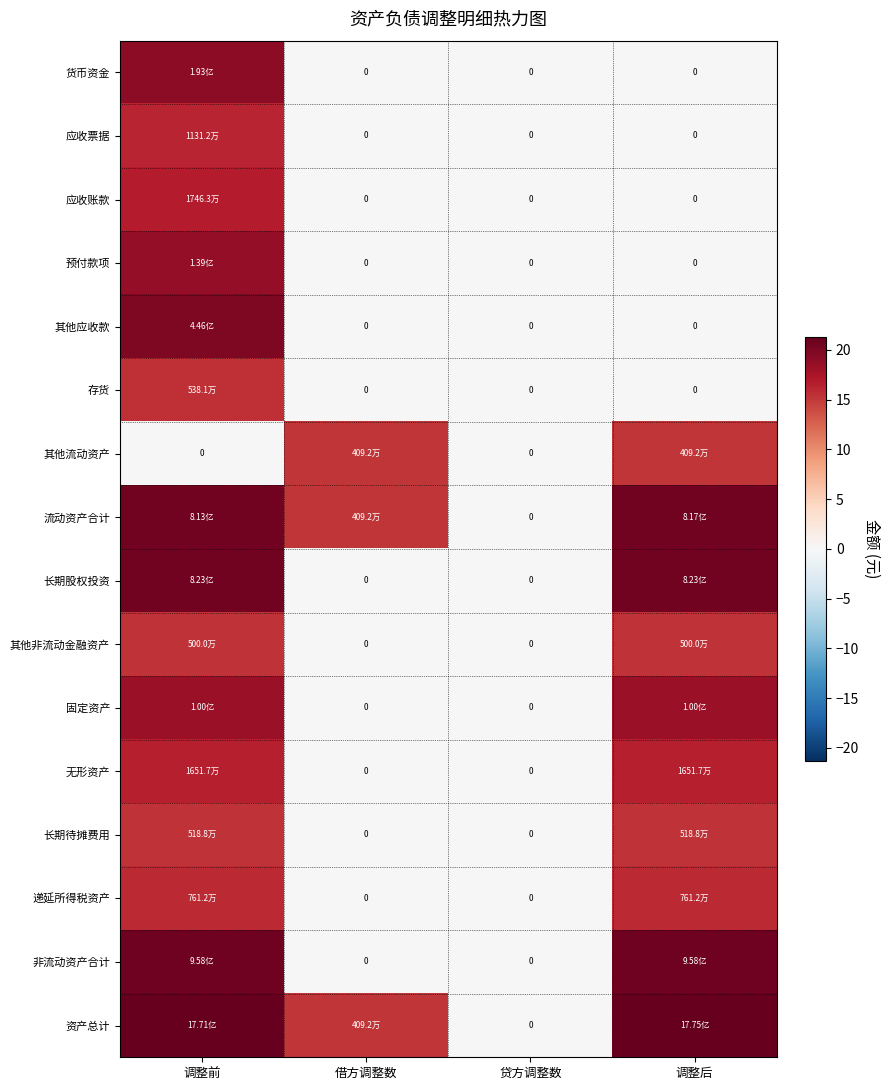

What is the difference between the maximum and second lowest values in the 货币资金 series?

19.1